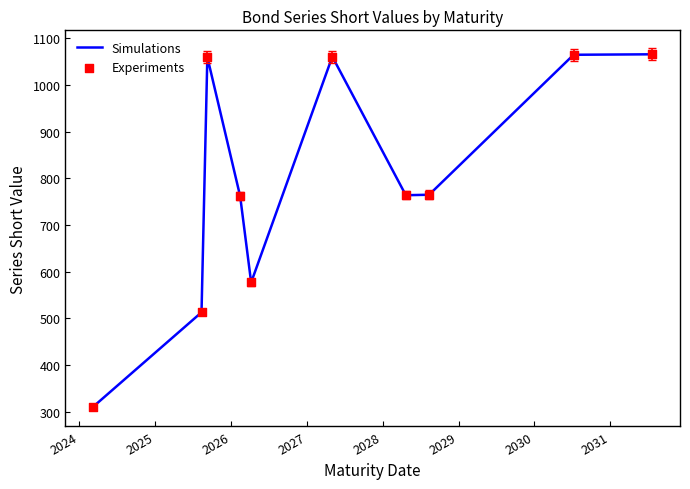

What is the minimum value shown in the chart?

311